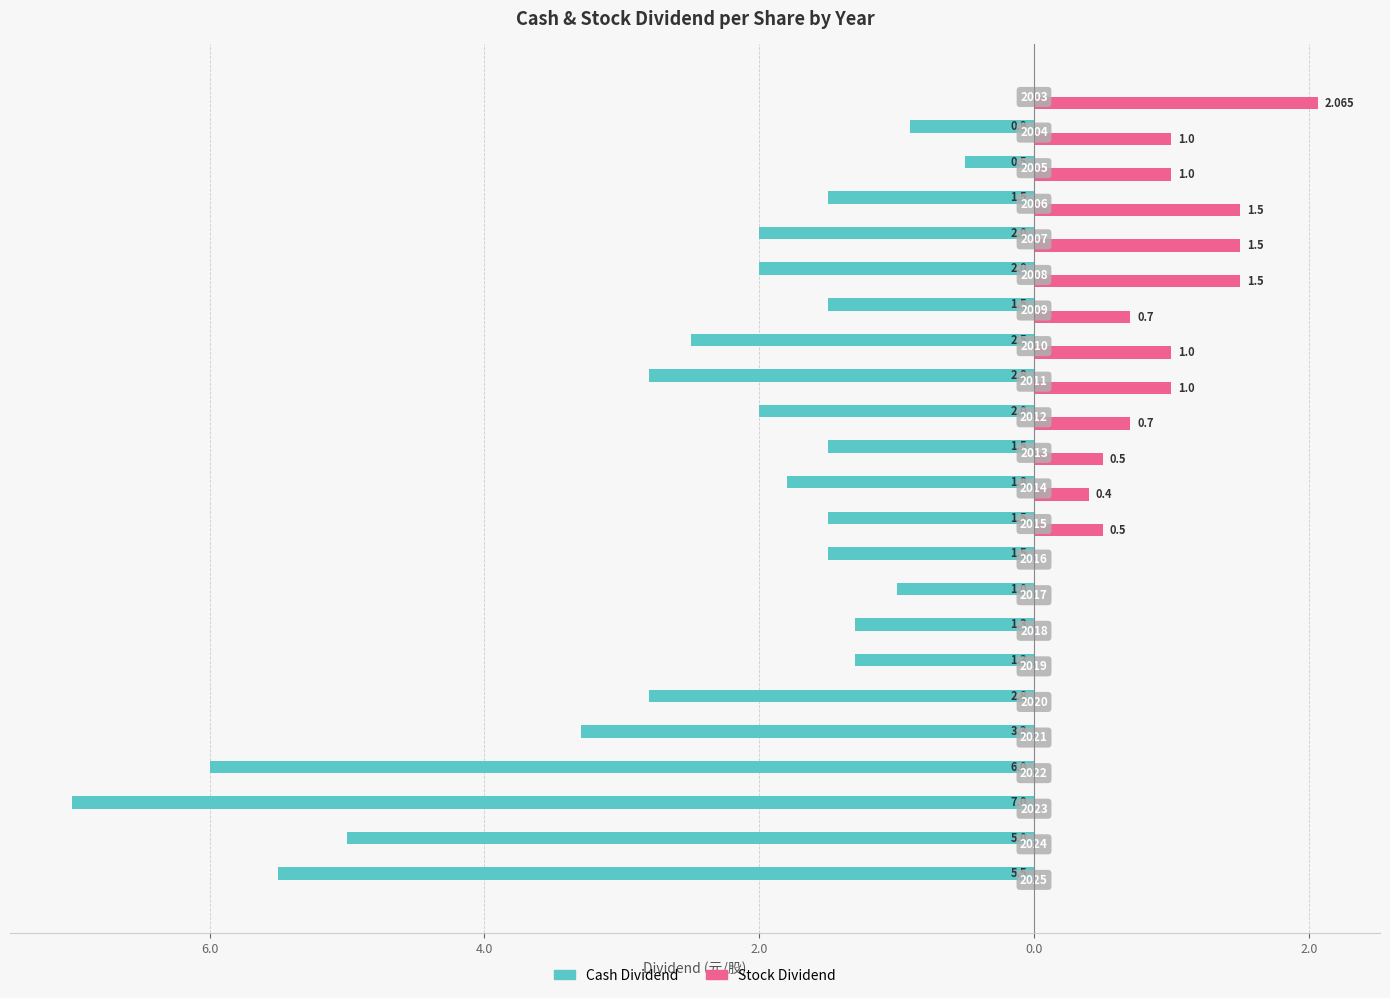

What are all the series names shown in the legend?

Cash Dividend, Stock Dividend